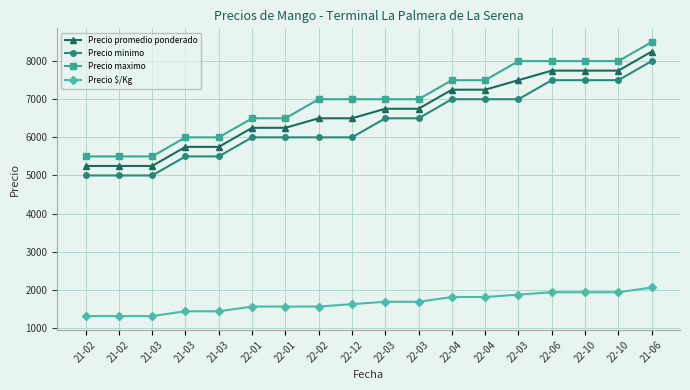

At which label is Precio minimo closest to 6500?

22-03